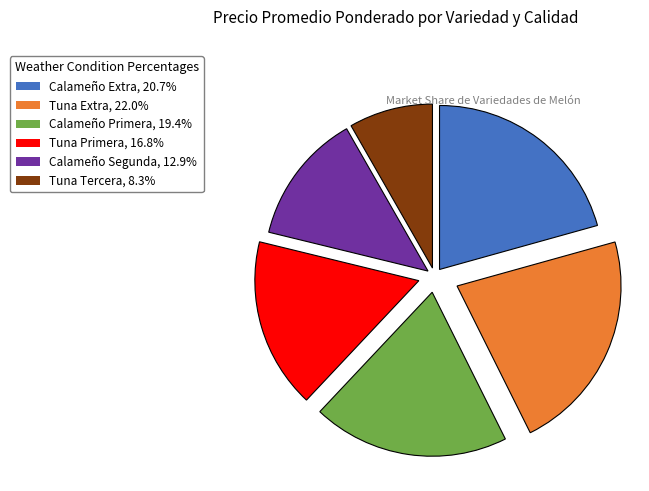

True or false: Calameño Extra accounts for 21% of the total.

True